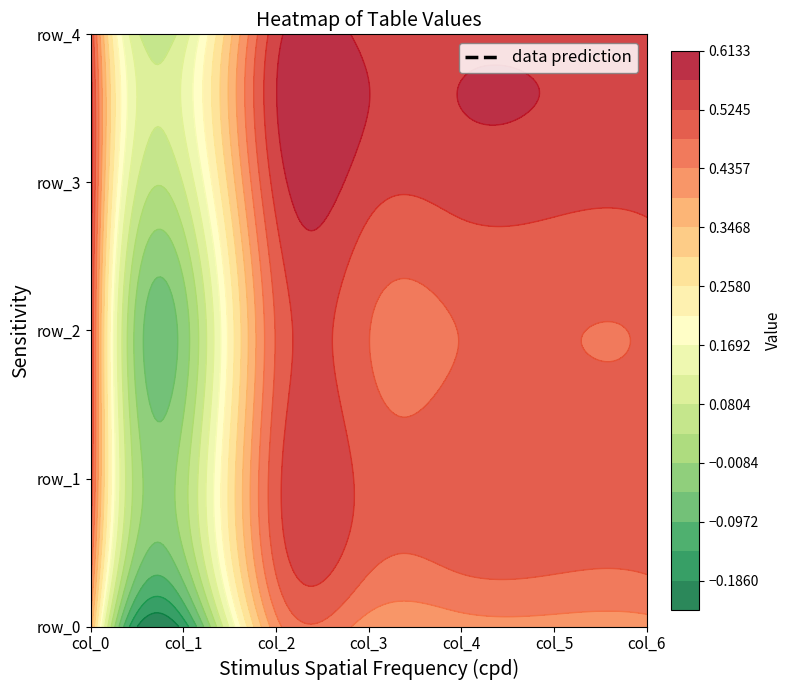

The value of row_1 at 4 is 0.1. True or false?

False